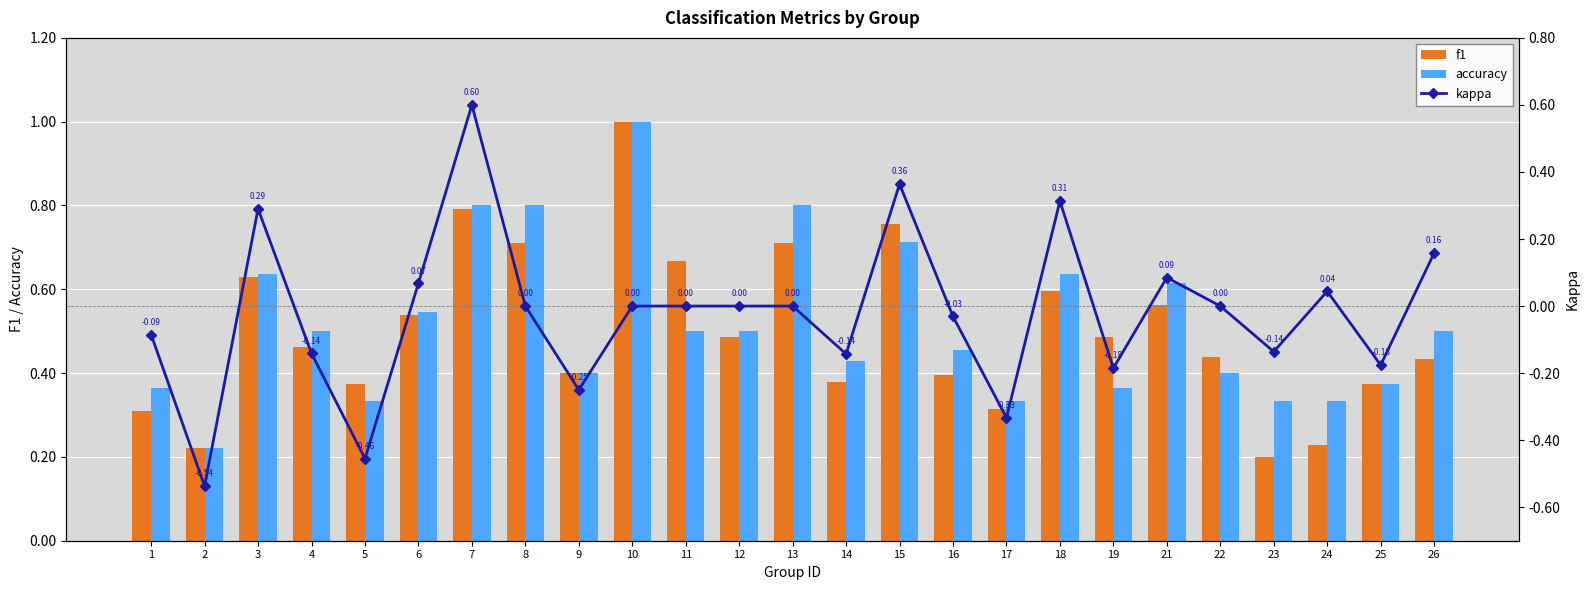

What is the value of the accuracy bar at the 22nd from the left?

0.3